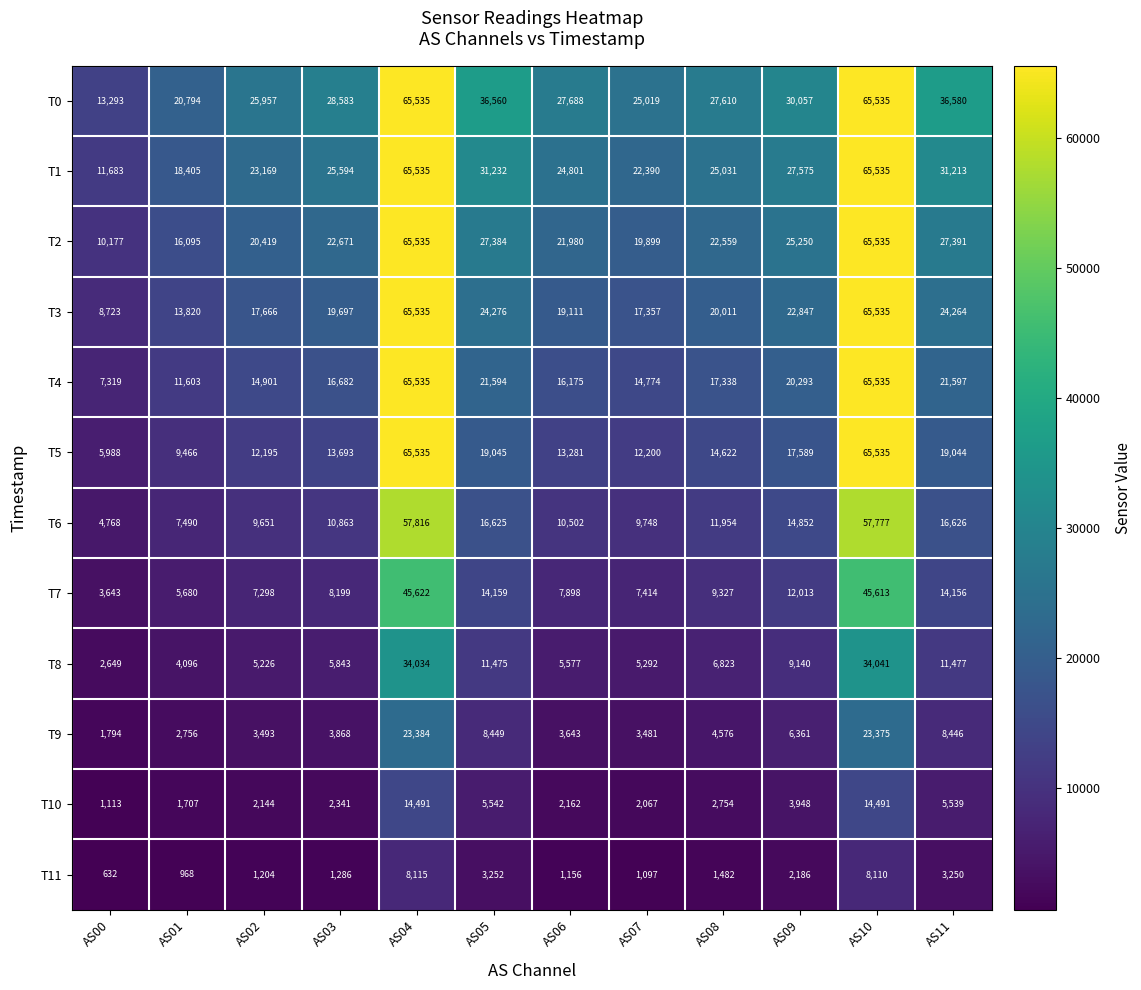

Is it true that T3 equals 32812 at AS09?

False